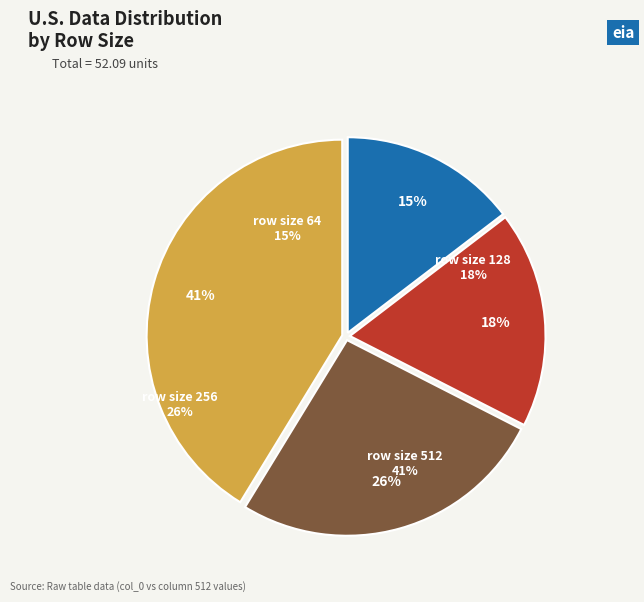

Which has a higher value, 256 or 64?

256